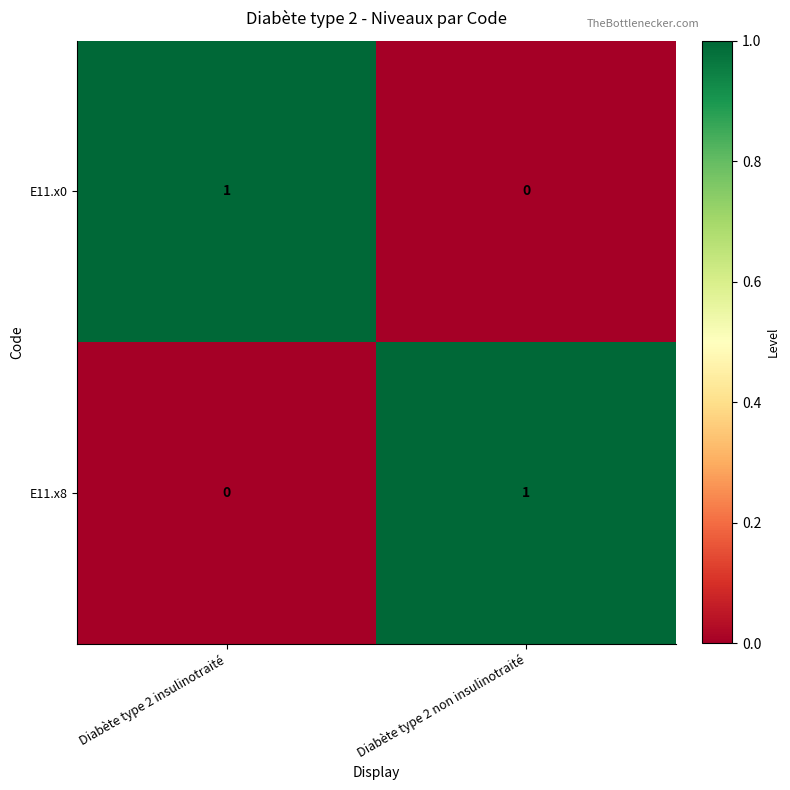

At which label is E11.x0 closest to 0?

Diabète type 2 non insulinotraité